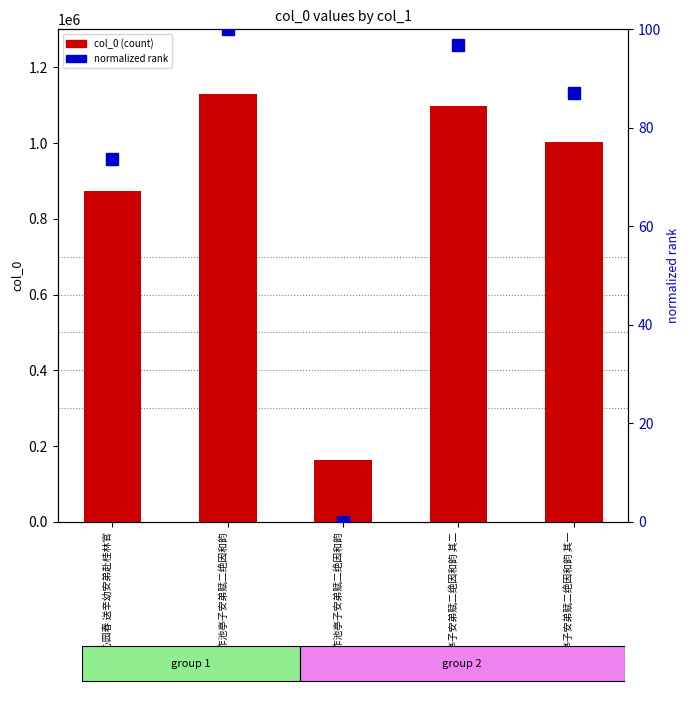

Does the chart contain stacked bars?

No